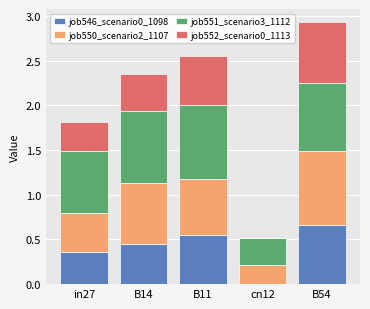

Which category has the highest value in the job546_scenario0_1098 series?

B54